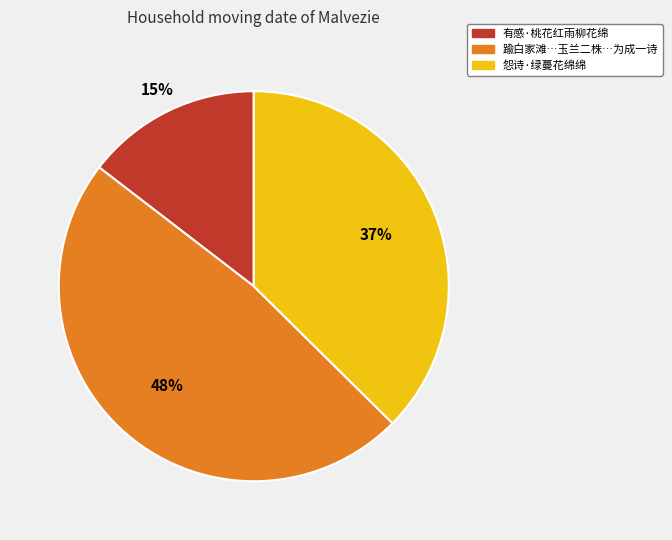

Is there any slice that represents more than half of the pie?

No